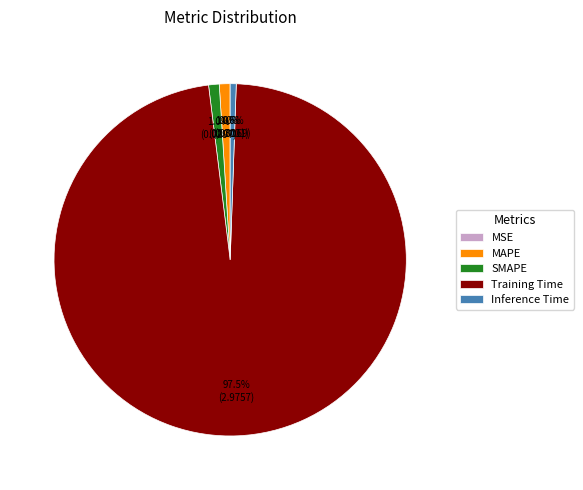

To the nearest percent, what portion does SMAPE represent?

1%